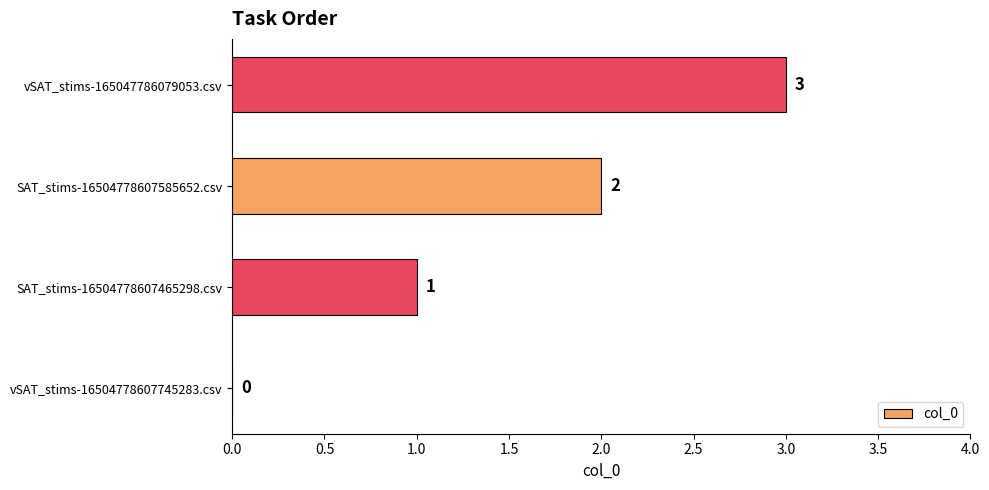

How many data points does each series have?

4